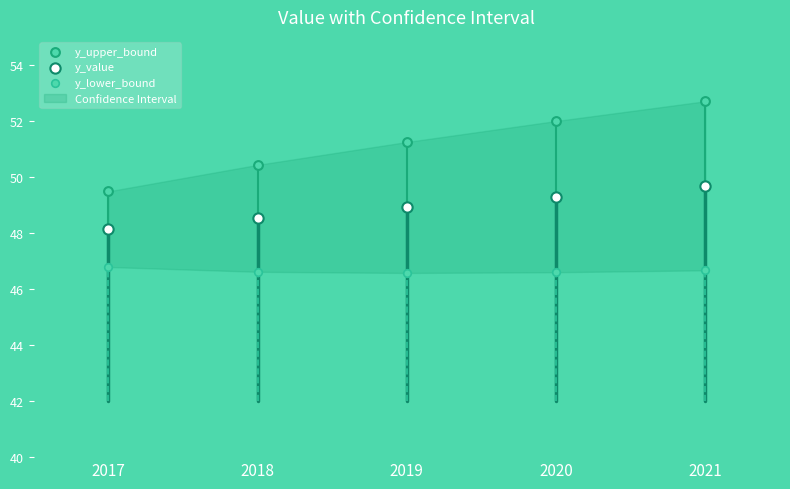

At how many categories does at least one series exceed 52?

1